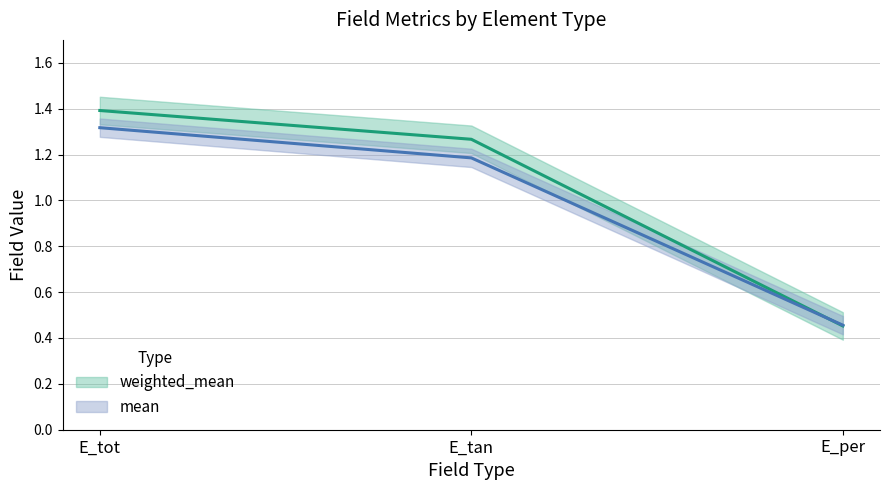

Between E_tot and E_tan, which series saw the biggest shift?

mean